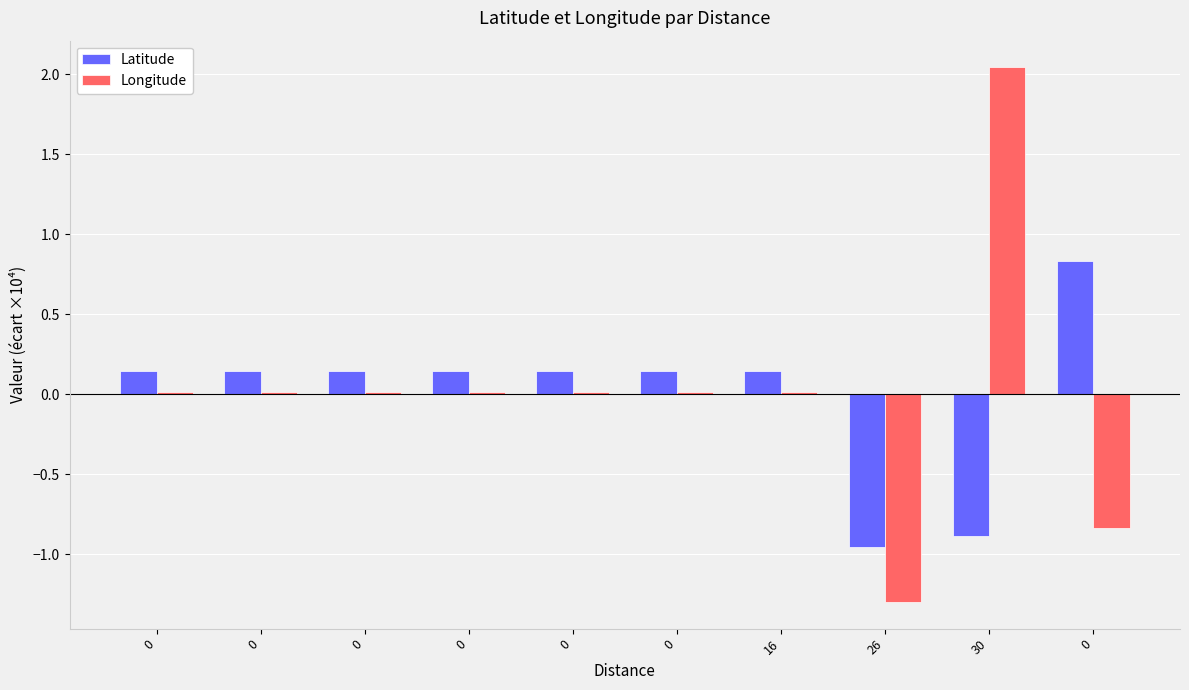

Which series has the largest range (max minus min)?

Longitude